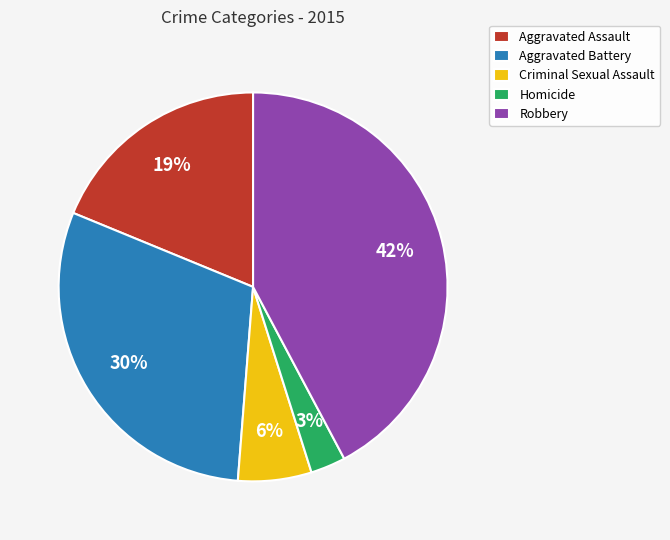

What percentage is the Aggravated Battery slice, to the nearest percent?

30%